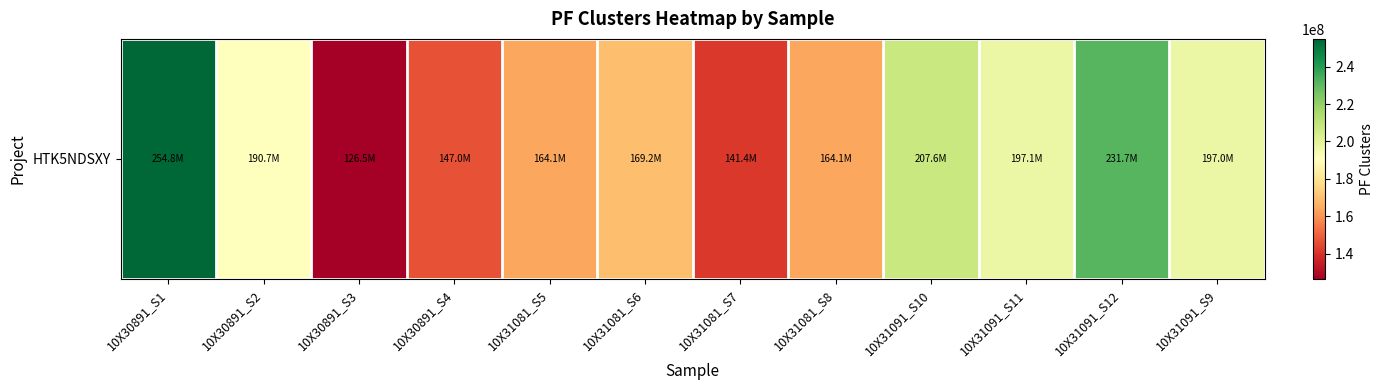

What is the change in value from 10X30891_S3 to 10X31081_S6?

+42700752